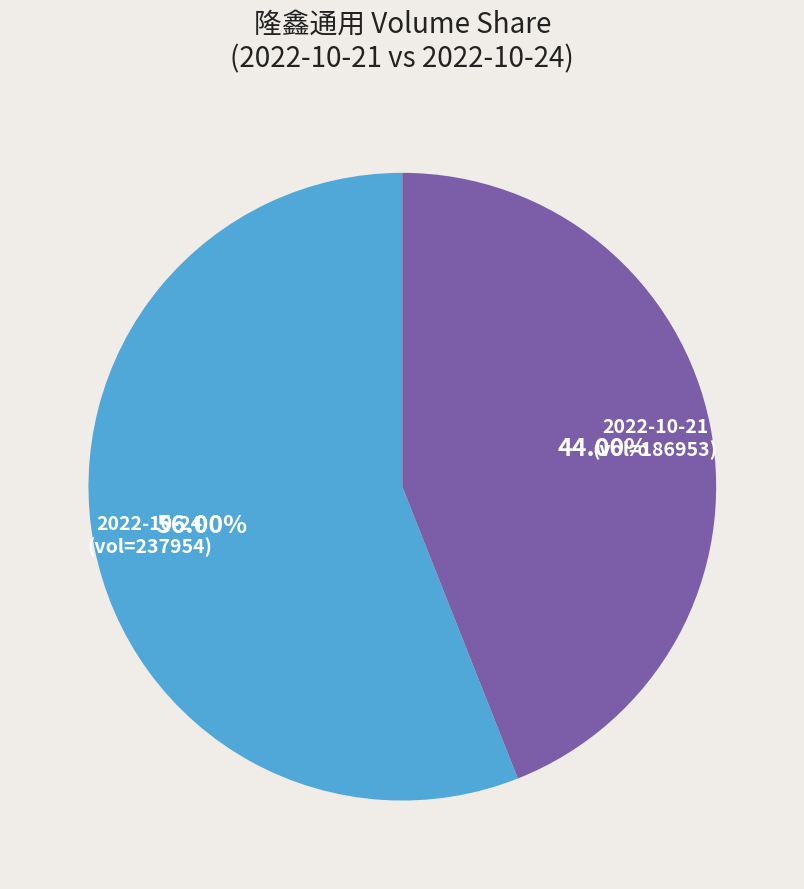

Do 2022-10-24 (vol=237954) and 2022-10-21 (vol=186953) together represent more than half of the pie?

Yes